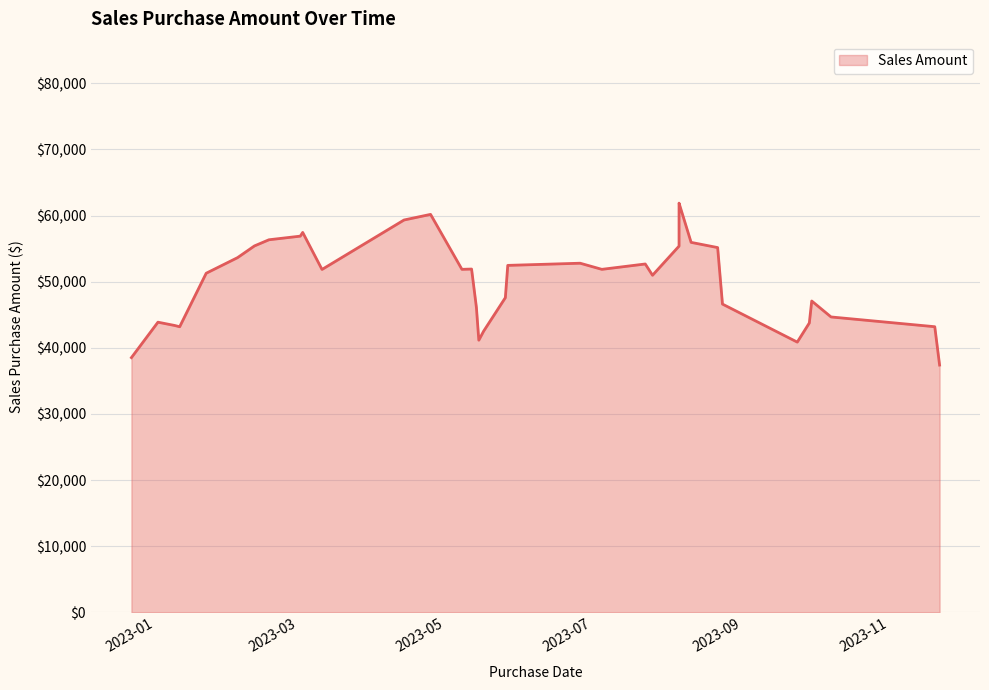

True or false: the data shows 11638 at 12/22/2022.

False